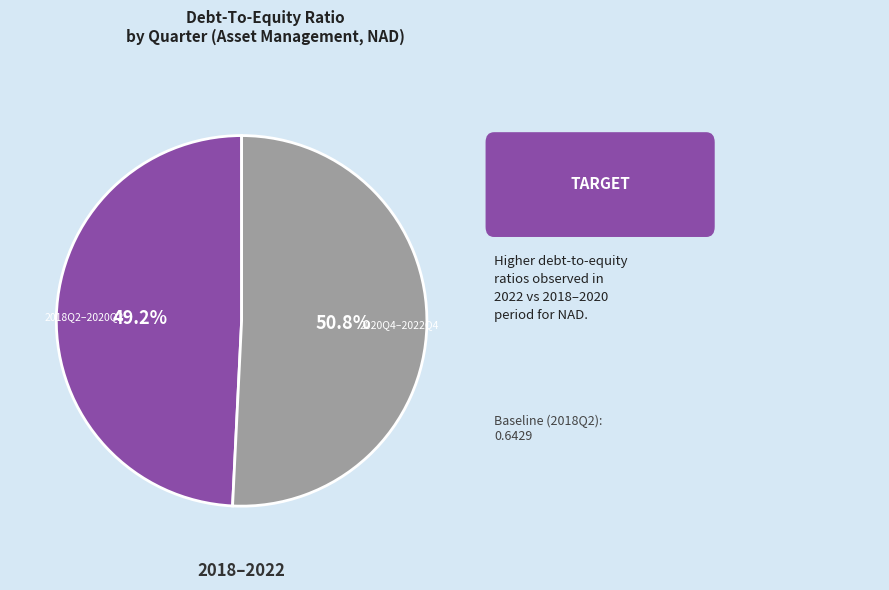

Is there any slice that represents more than half of the pie?

Yes